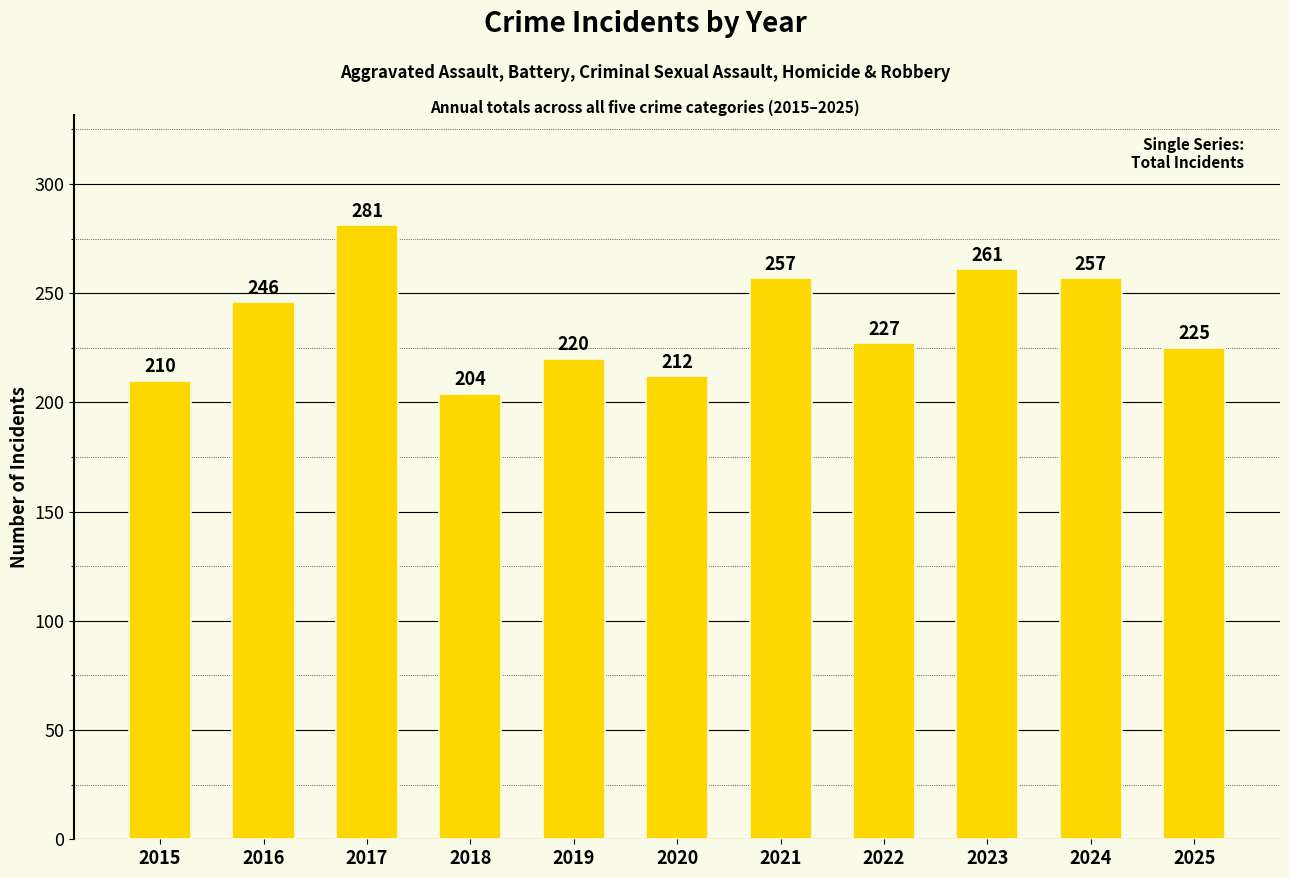

What is the approximate value at 2015?

210